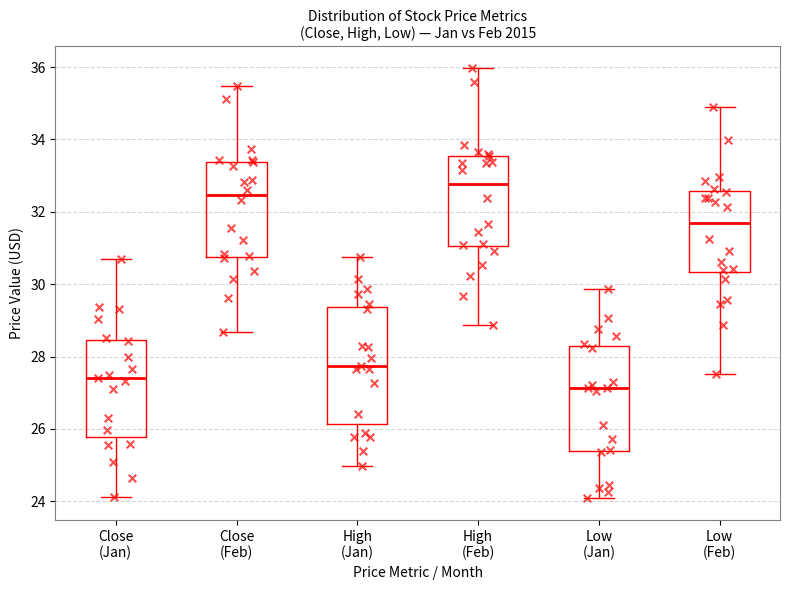

Reading left to right, transcribe this box plot: for each box, give where its median line is, the range the box spans, and where its two whiskers end, as read against the y-axis. The values are not printed on the chart, so give them approximately, as read against the axis.

Close (Jan): median 27.4, box 25.8 to 28.4, whiskers 24.2 to 30.6
Close (Feb): median 32.4, box 30.8 to 33.4, whiskers 28.6 to 35.4
High (Jan): median 27.8, box 26.2 to 29.4, whiskers 25.0 to 30.8
High (Feb): median 32.8, box 31.0 to 33.6, whiskers 28.8 to 36.0
Low (Jan): median 27.2, box 25.4 to 28.2, whiskers 24.0 to 29.8
Low (Feb): median 31.6, box 30.4 to 32.6, whiskers 27.6 to 34.8